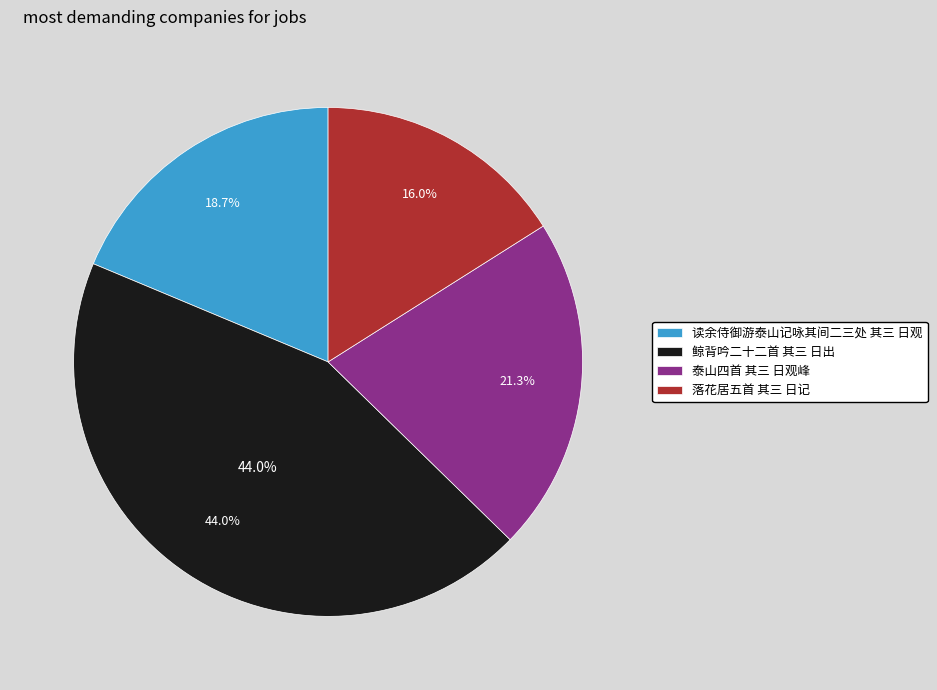

What percentage is the 泰山四首 其三 日观峰 slice, to the nearest percent?

21%